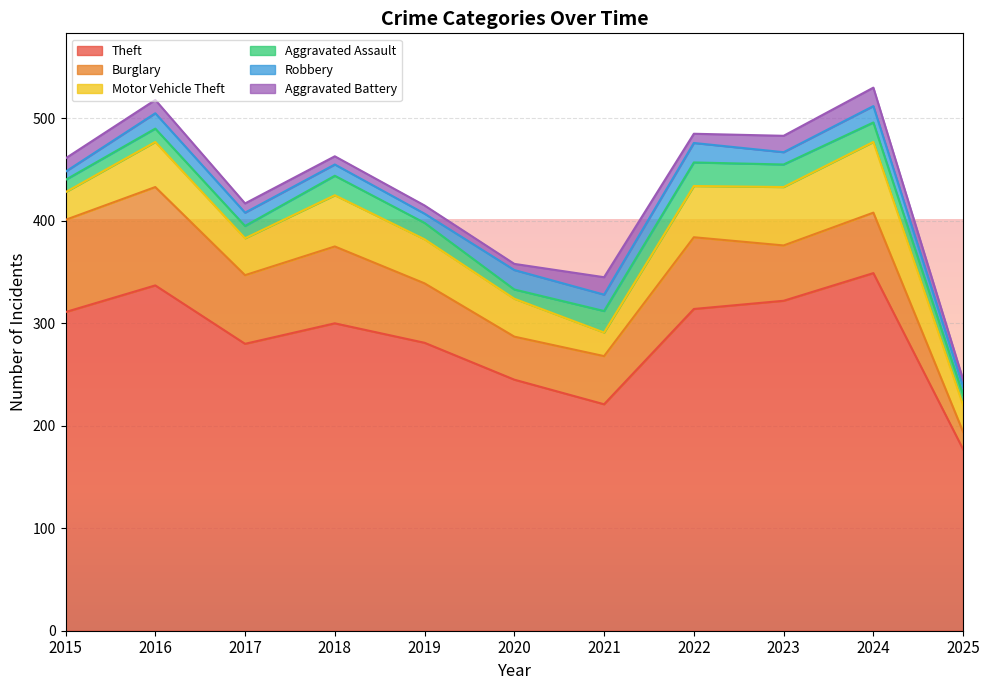

Which series has the largest total across all categories?

Theft